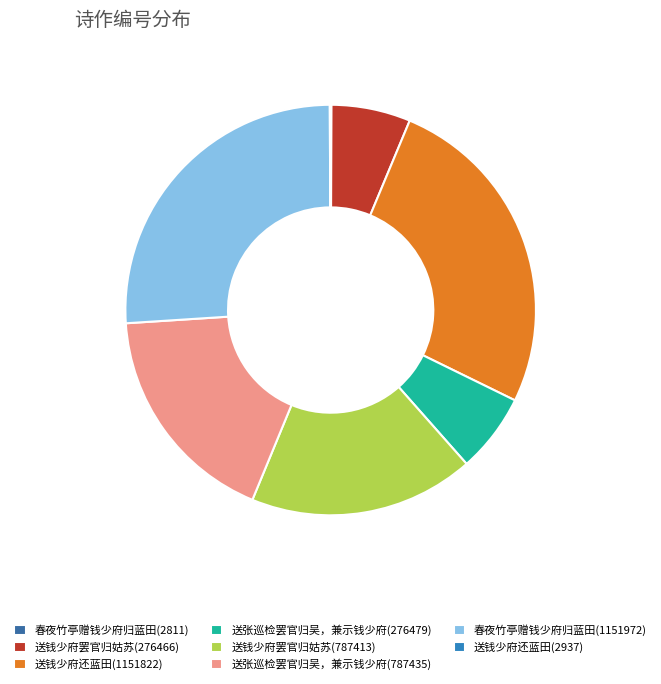

Approximately how many times larger is the value at 送钱少府还蓝田(1151822) compared to 春夜竹亭赠钱少府归蓝田(2811)?

409.8